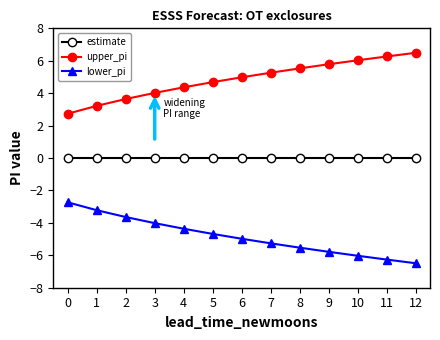

What is the value of the upper_pi point at the 5th from the left?

4.4